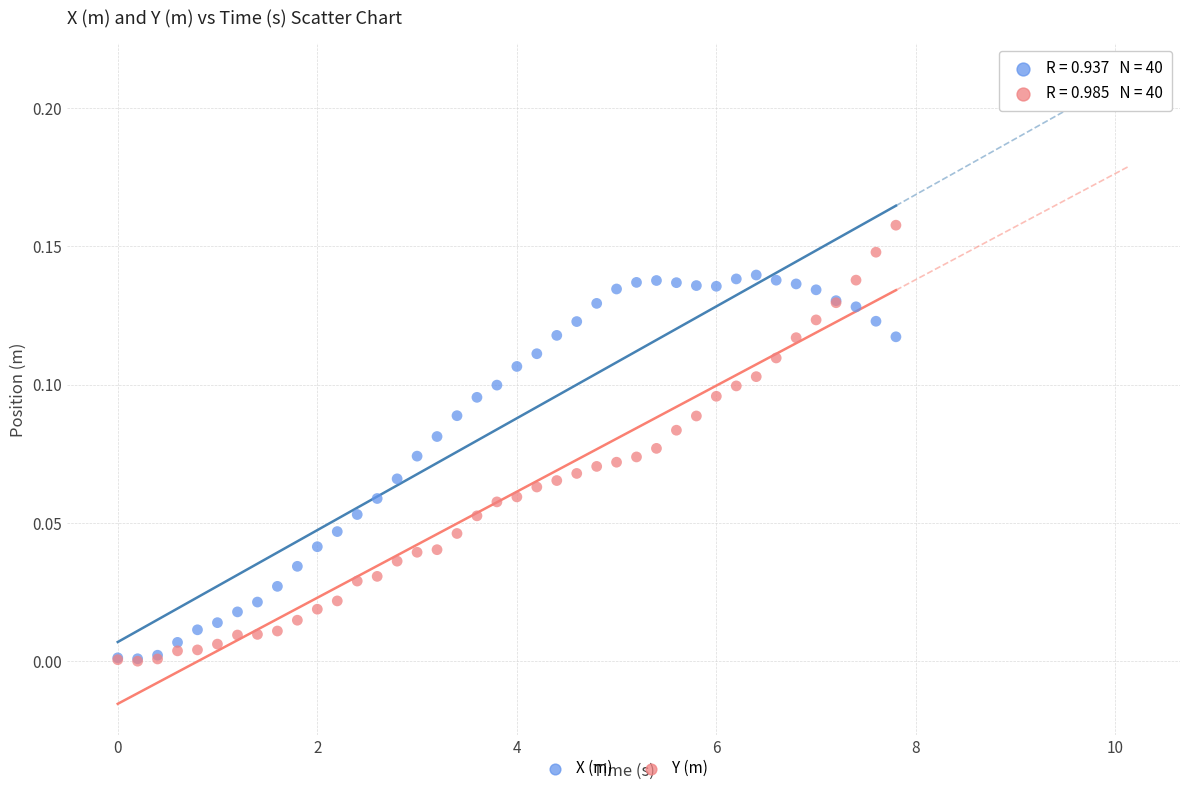

What are all the series names shown in the legend?

X (m), Y (m)